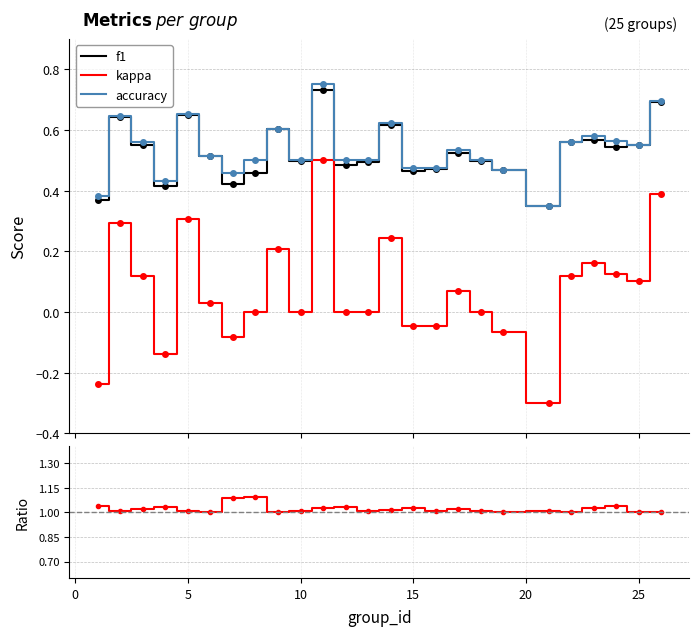

The value of accuracy/f1 at 20 is 1.7. True or false?

False